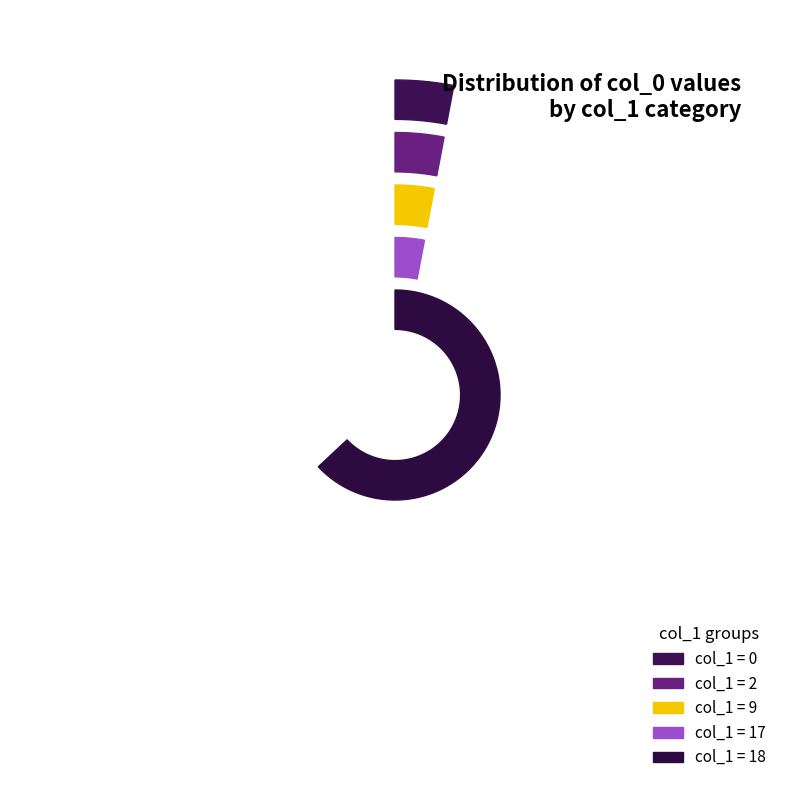

The 20 slice represents 1% of the pie. True or false?

False